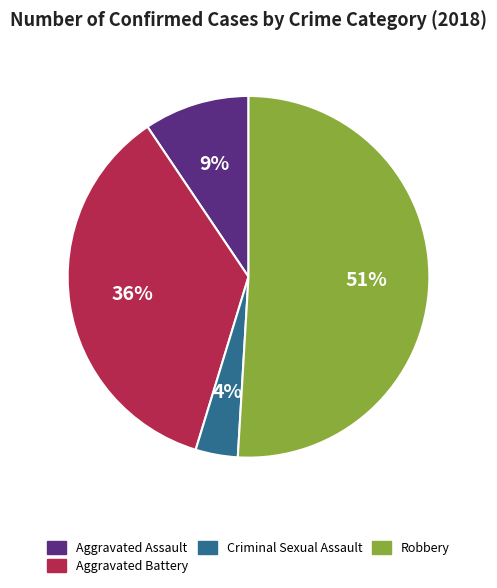

To the nearest percent, what is the average slice percentage?

25%